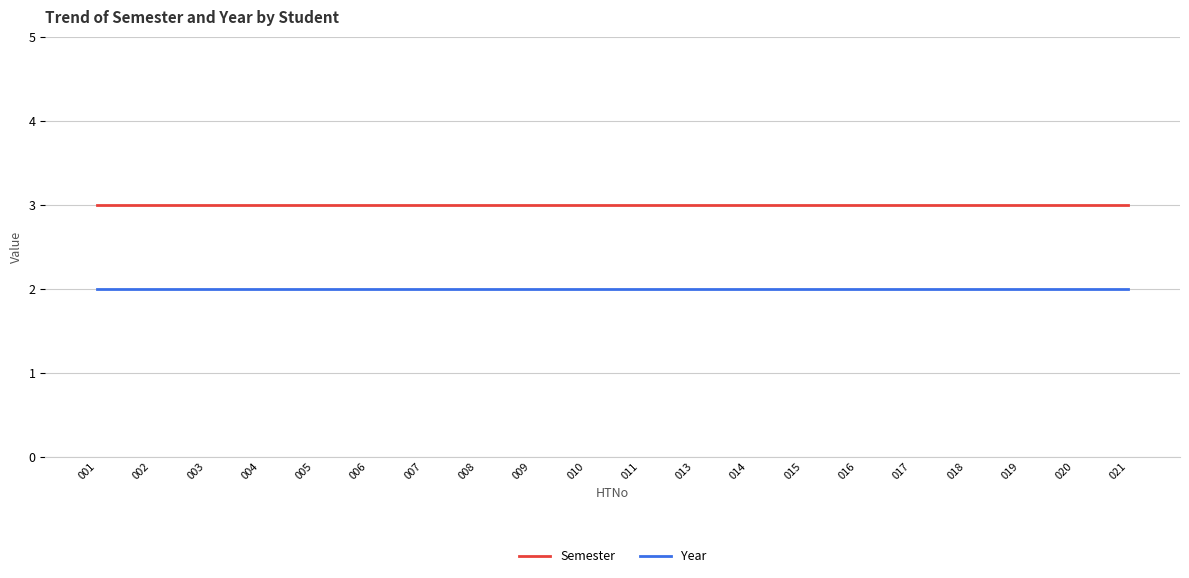

True or false: Semester and Year intersect in this chart.

False